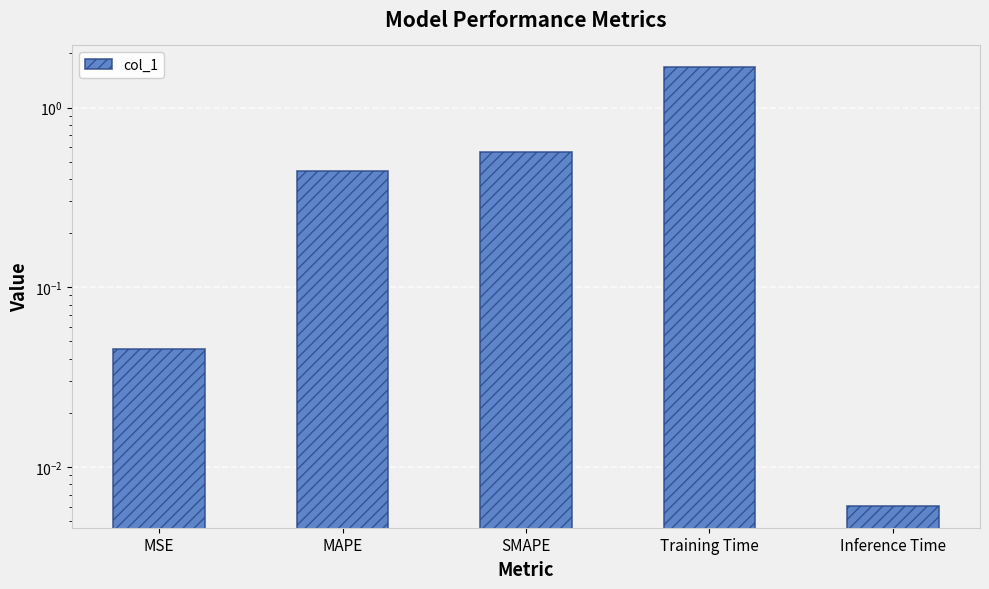

Reading left to right, extract all data points from this chart.

MSE=0.0	MAPE=0.4	SMAPE=0.6	Training Time=1.7	Inference Time=0.0